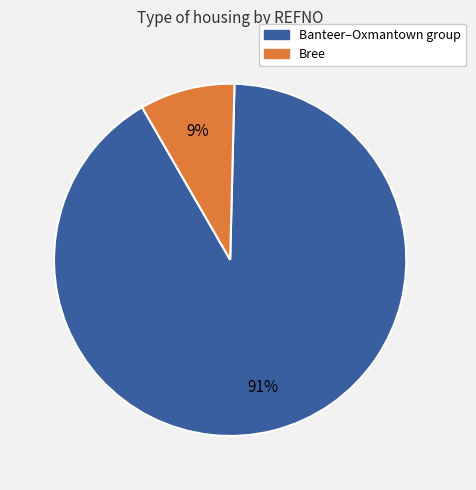

Does any single category account for the majority?

Yes